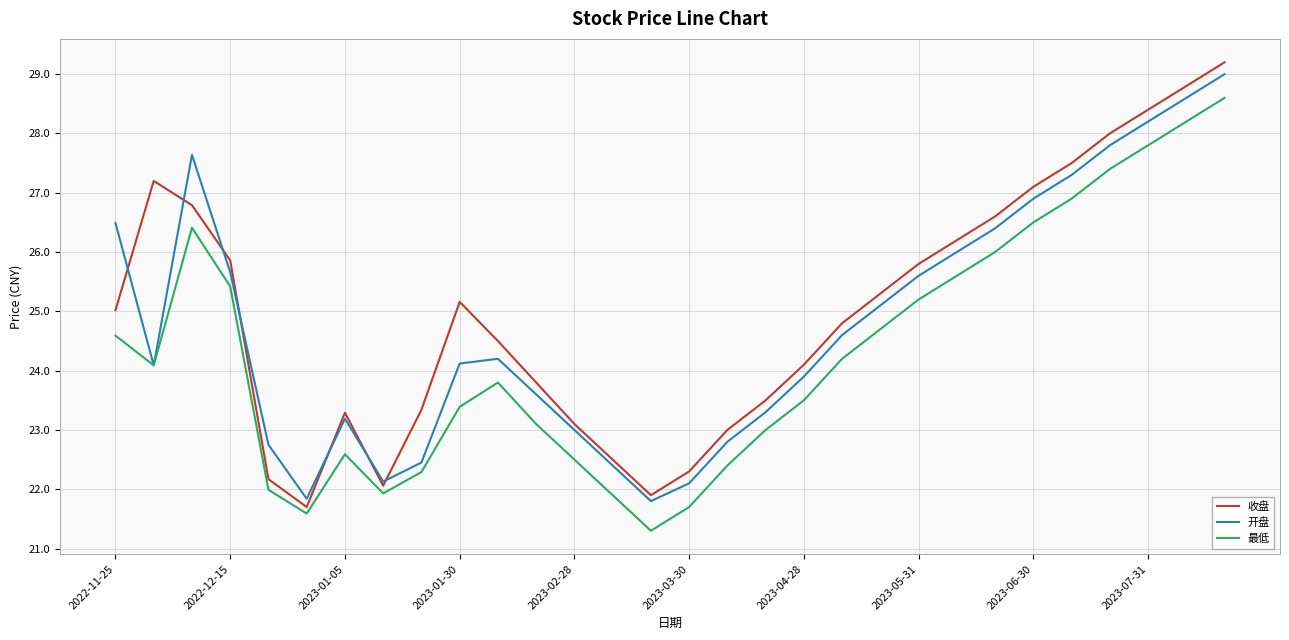

Which series has the largest range (max minus min)?

收盘